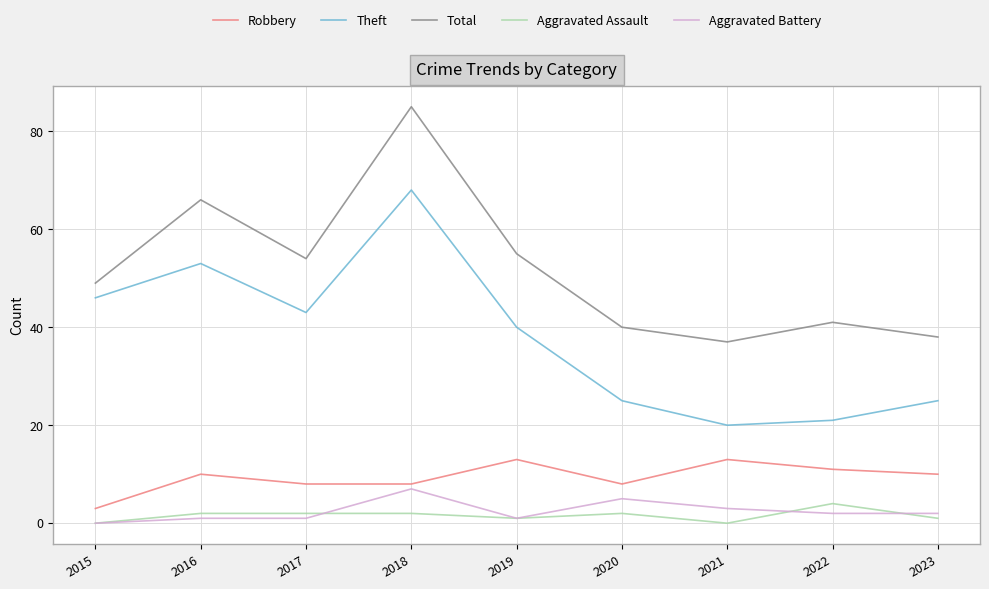

Between 2016 and 2022, which series saw the biggest shift?

Theft